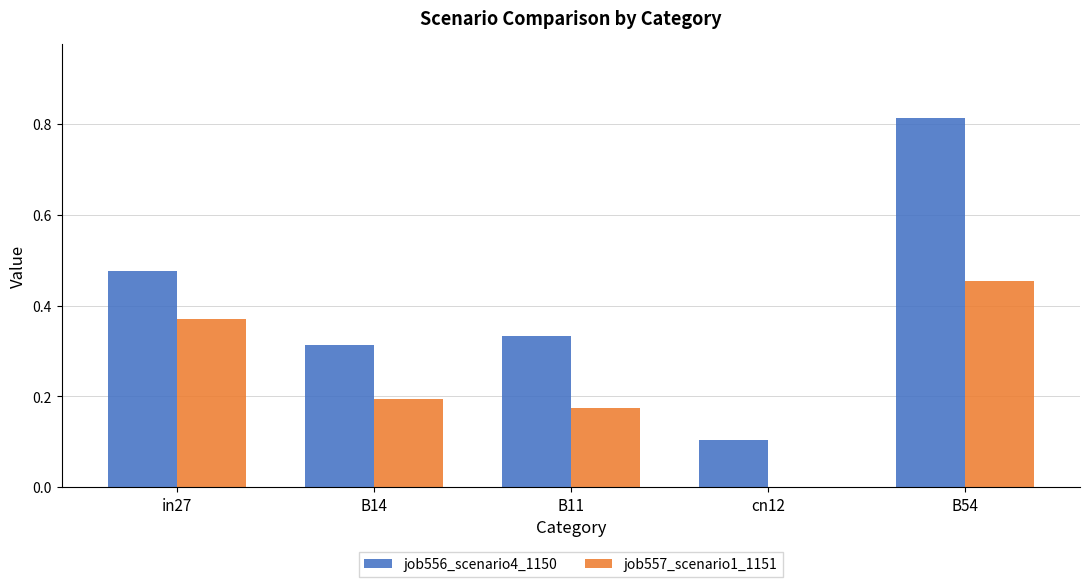

Is it true that job557_scenario1_1151 equals 0.2 at B11?

True